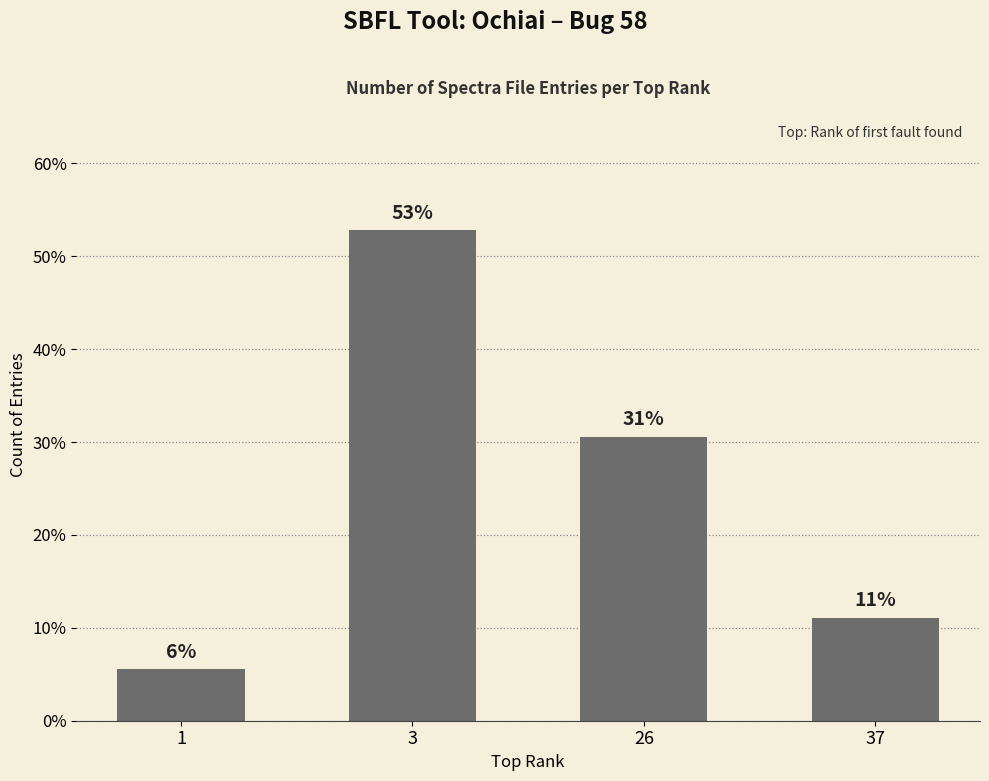

What is the minimum value shown in the chart?

5.6